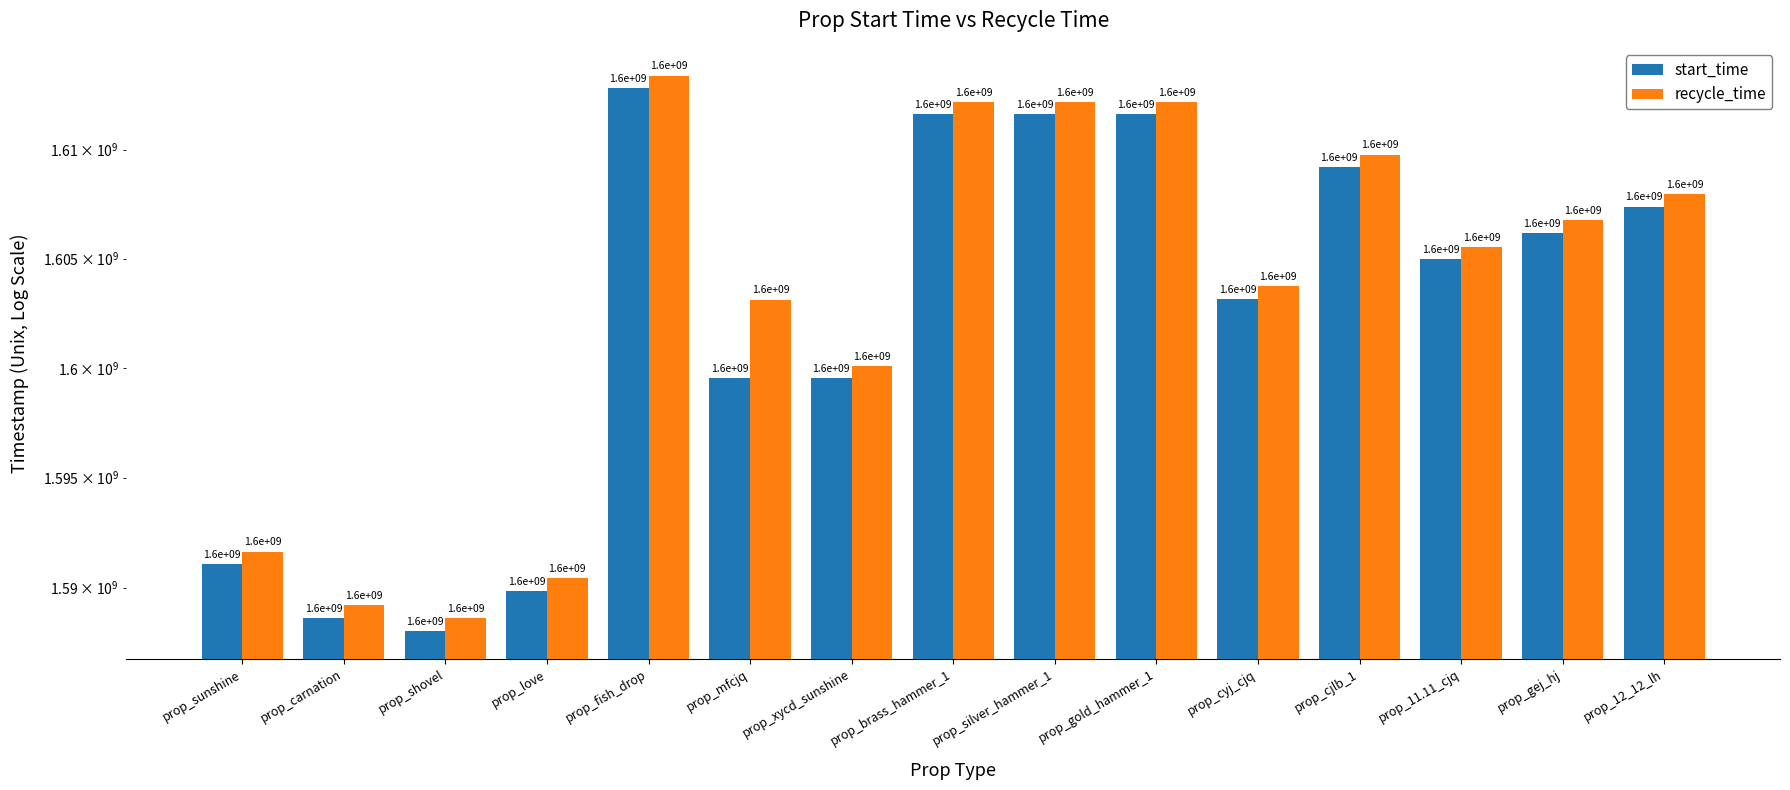

Rank the categories by recycle_time value from highest to lowest.

prop_fish_drop, prop_brass_hammer_1, prop_silver_hammer_1, prop_gold_hammer_1, prop_cjlb_1, prop_12_12_lh, prop_gej_hj, prop_11.11_cjq, prop_cyj_cjq, prop_mfcjq, prop_xycd_sunshine, prop_sunshine, prop_love, prop_carnation, prop_shovel